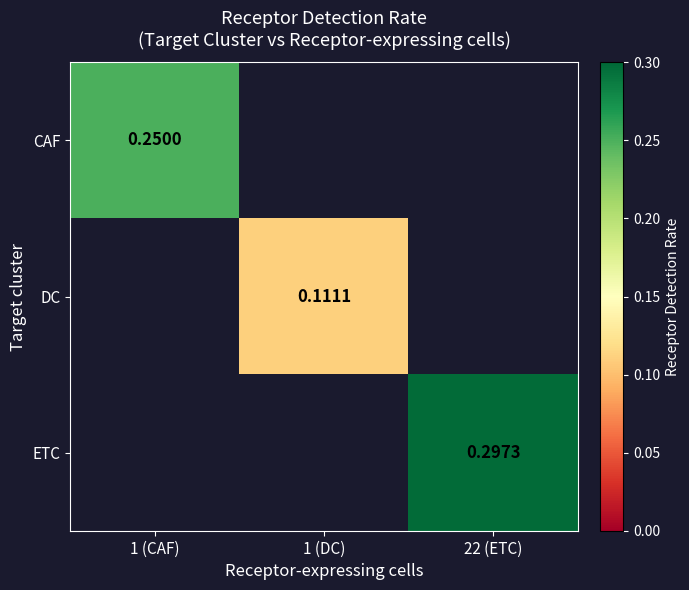

Where does the DC series first go above 0?

1 (DC)